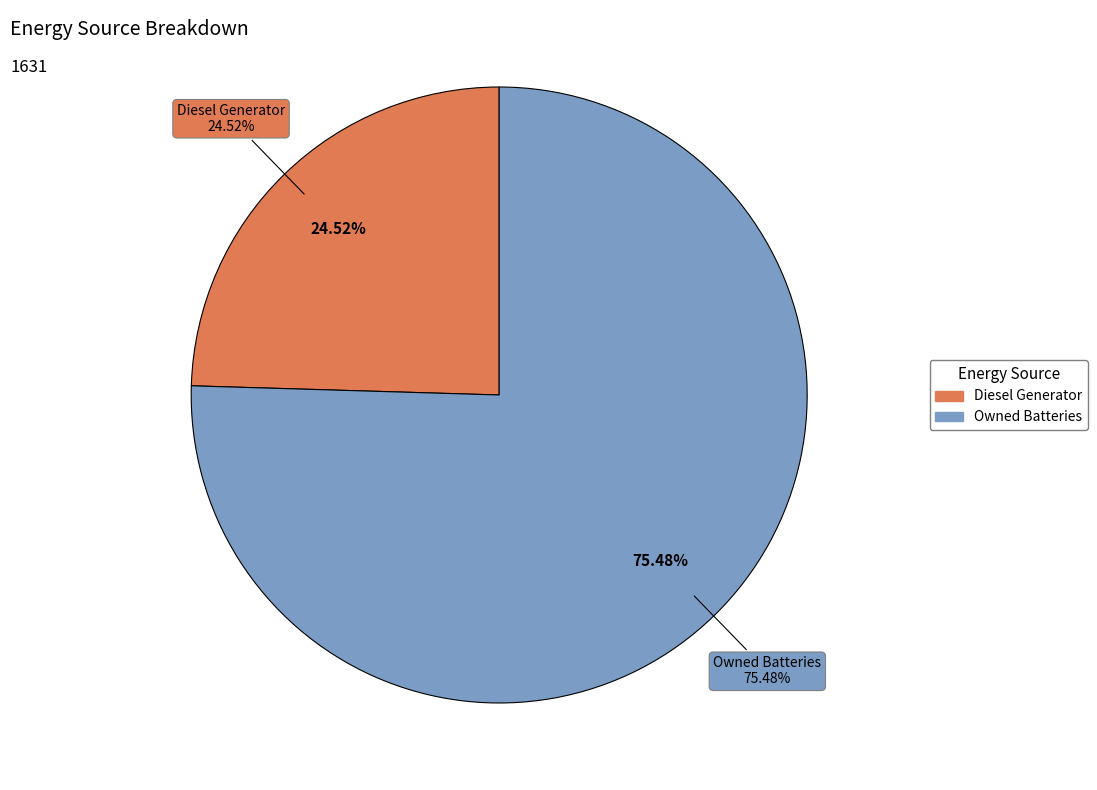

What percentage is NOT represented by Owned Batteries?

24.5%